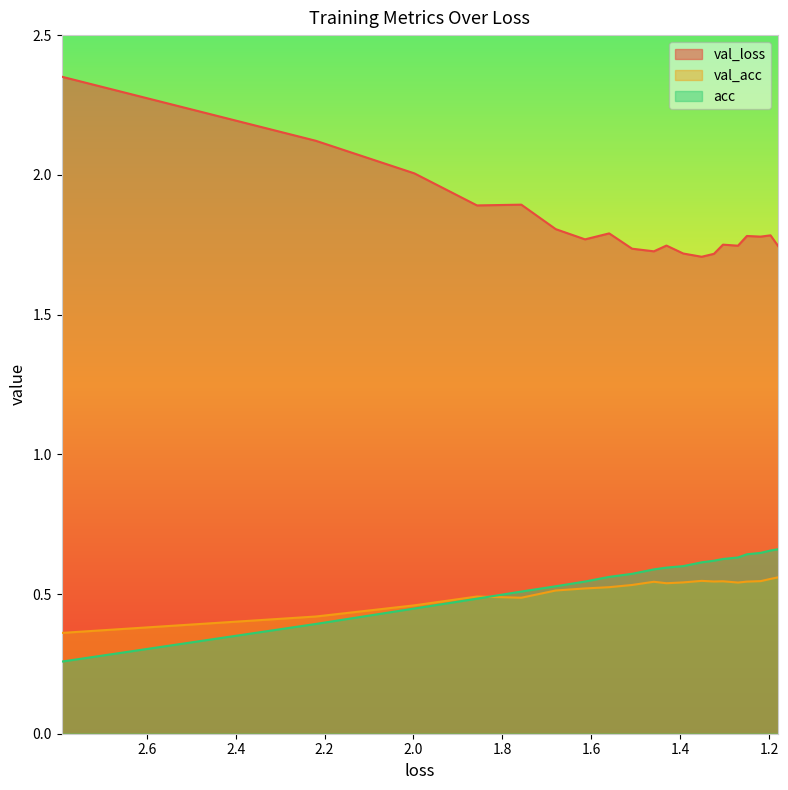

Is the value of acc at 2.0 greater than the value of val_acc at 17?

No